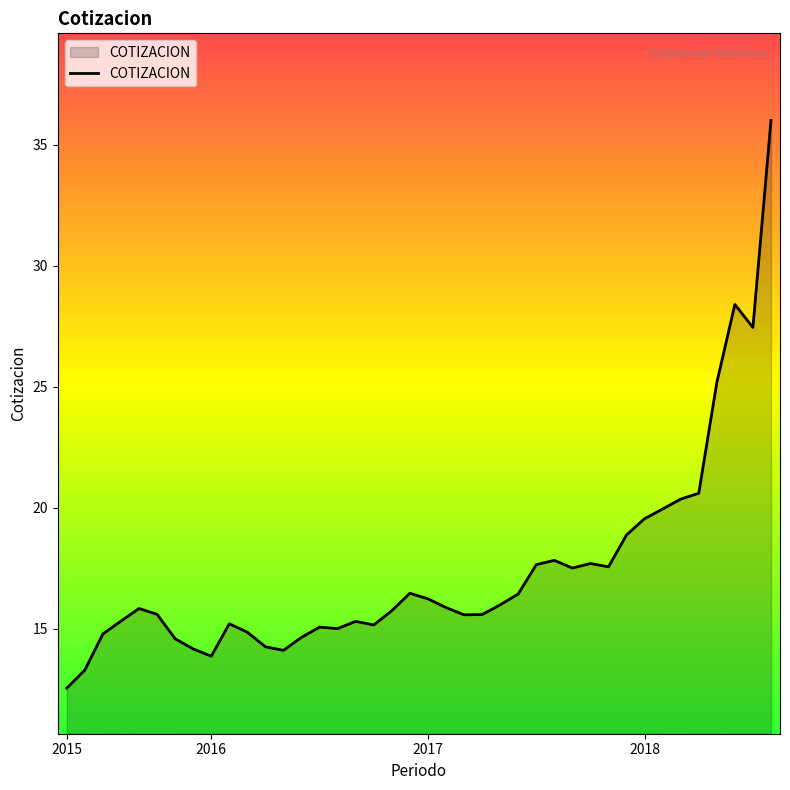

What is the minimum value shown in the chart?

12.6